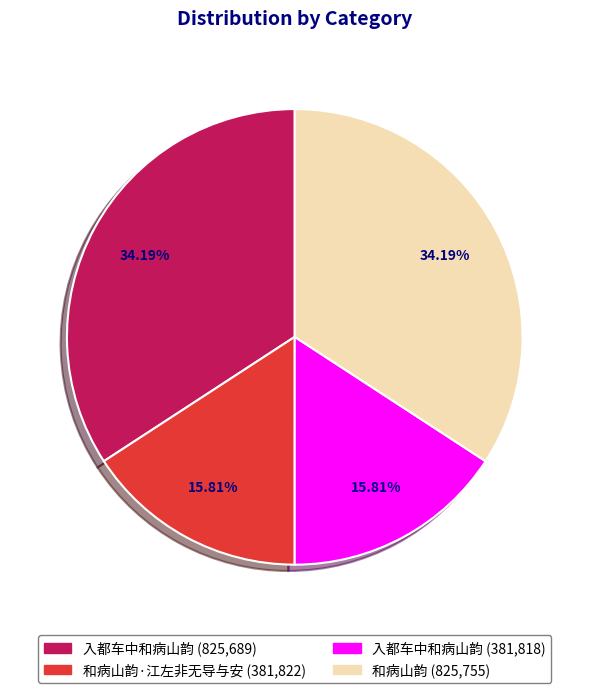

Is there a majority slice in this chart?

No